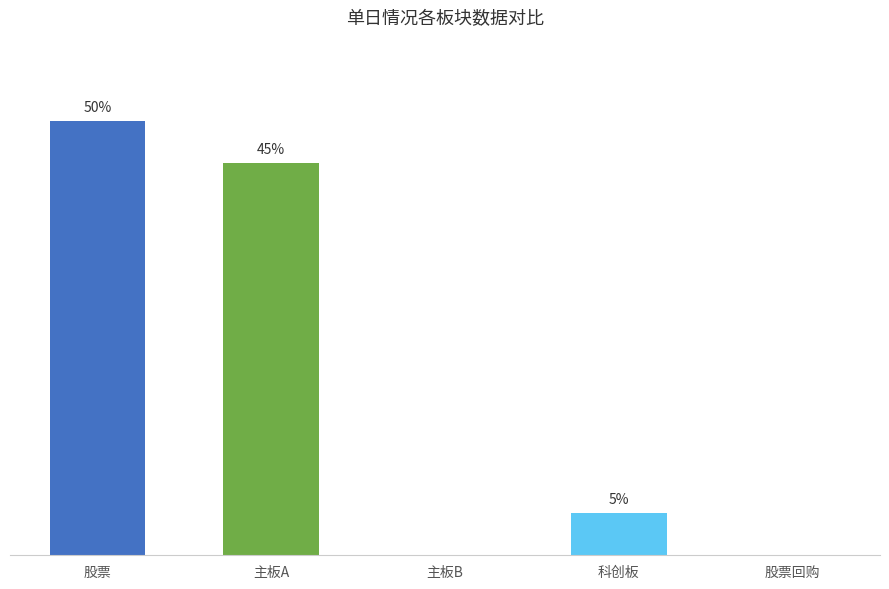

At which category does the chart reach its peak across all series?

股票